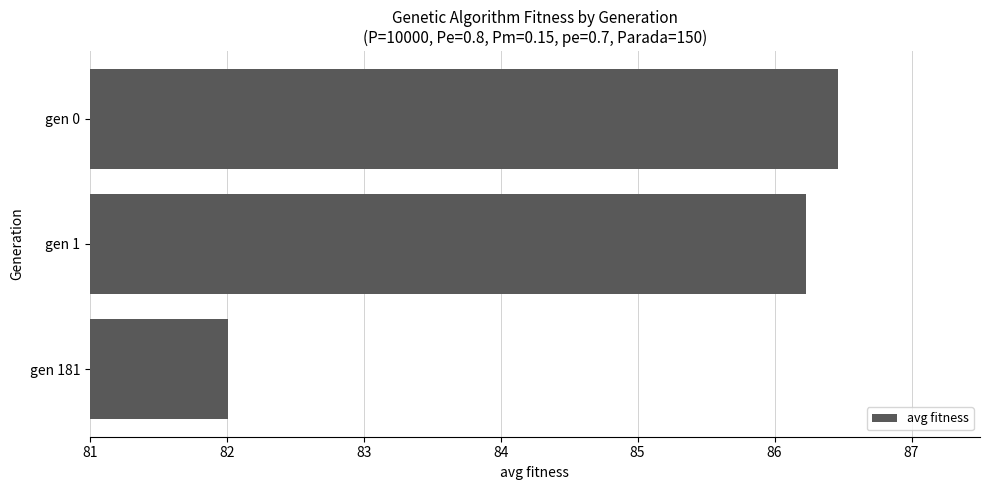

True or false: the data shows 82.0 at gen 181.

True